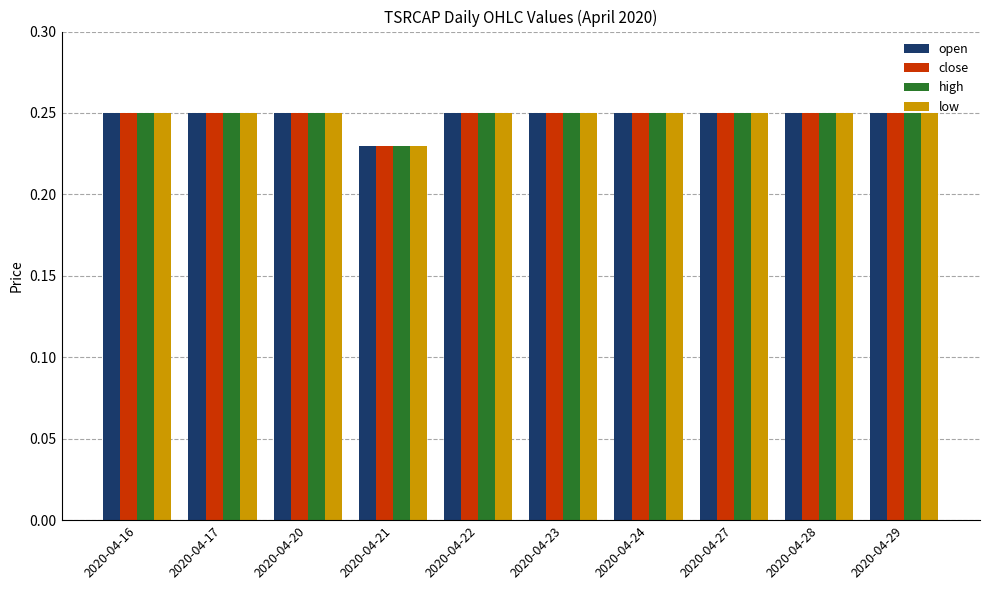

At how many categories does at least one series exceed 0?

10